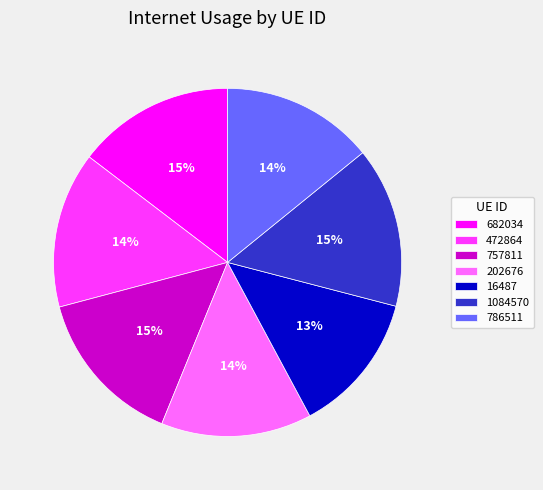

Is the sum of 682034 and 757811 greater than half?

No